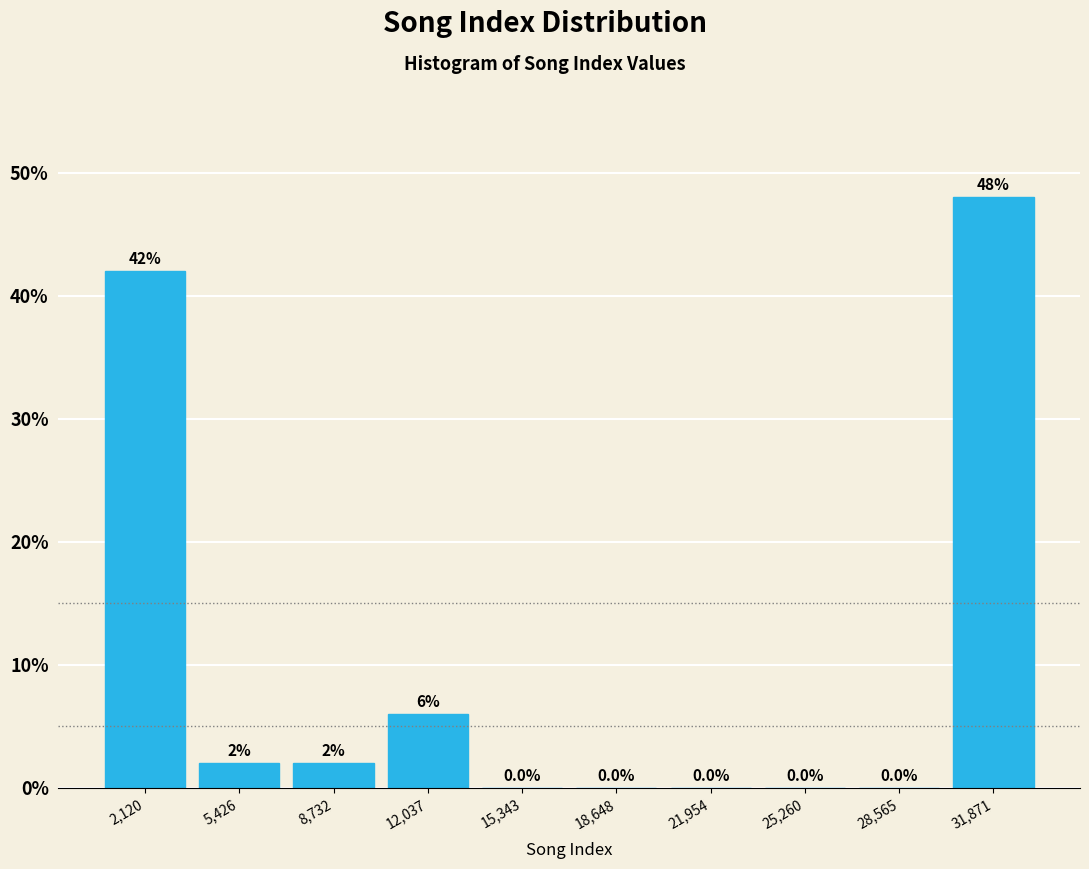

Reading left to right, list every bar in this chart as the range it spans on the x-axis followed by its height. The bar edges are not printed on the chart, so give them approximately, as read against the axis.

500 to 4000: 42.0
4000 to 7000: 2.0
7000 to 10500: 2.0
10500 to 13500: 6.0
13500 to 17000: 0.0
17000 to 20500: 0.0
20500 to 23500: 0.0
23500 to 27000: 0.0
27000 to 30000: 0.0
30000 to 33500: 48.0